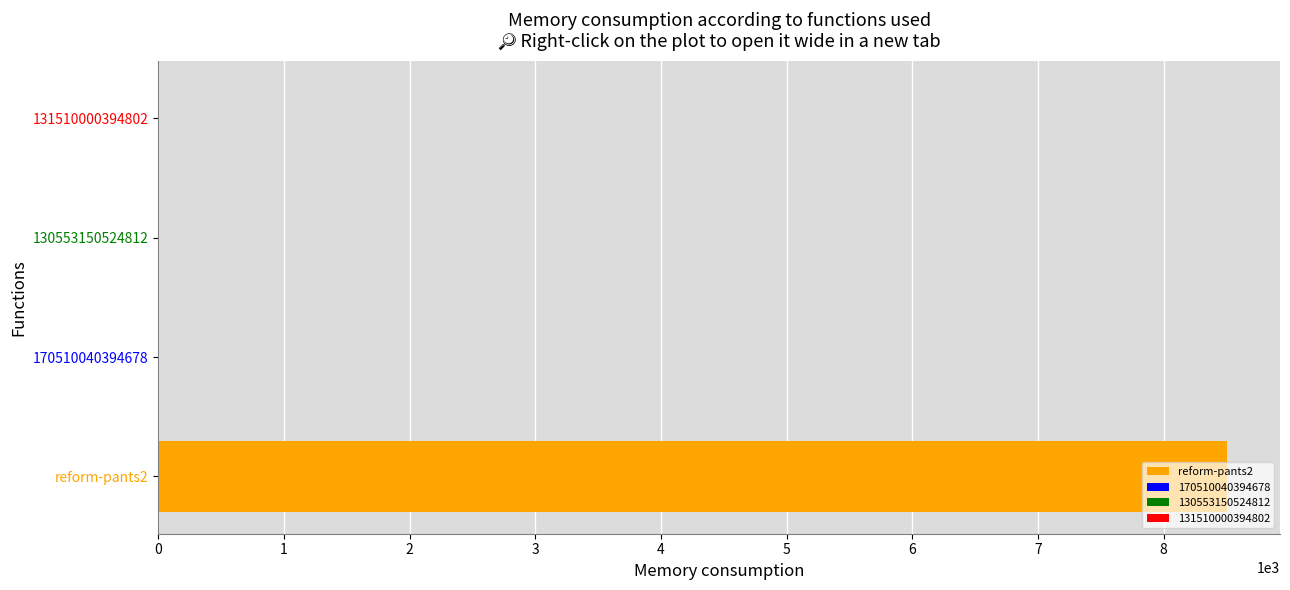

Are the bars horizontal?

Yes